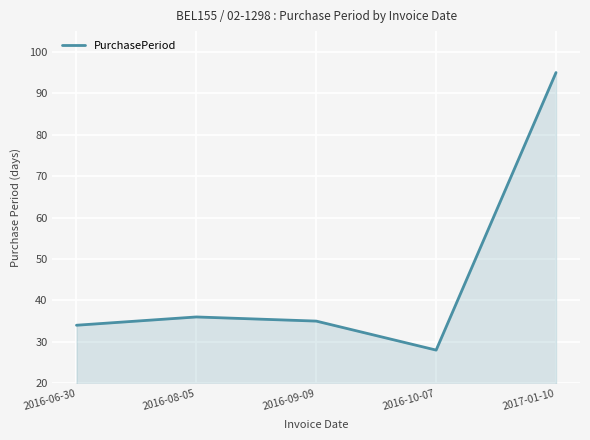

What is the smallest value displayed?

28